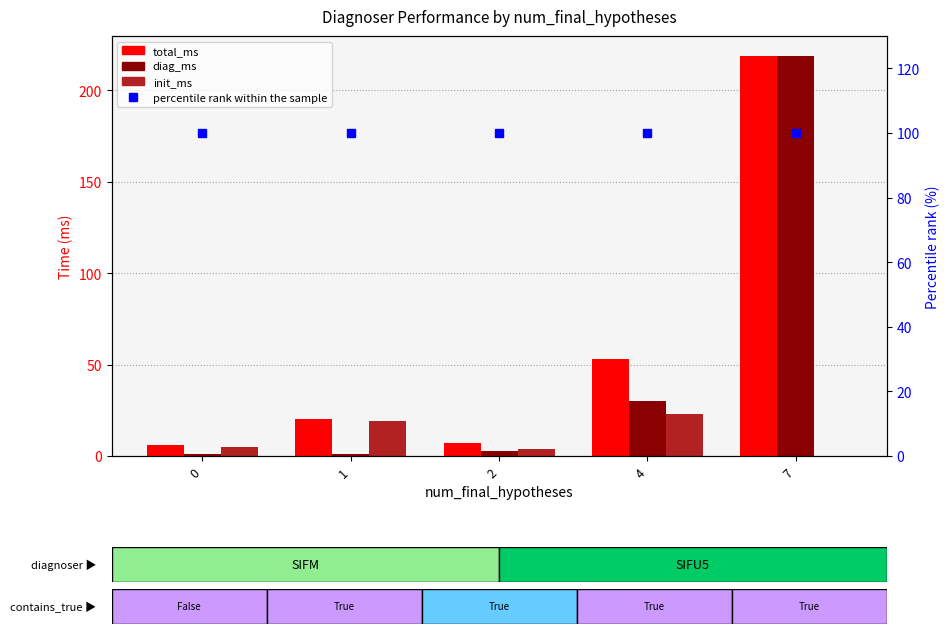

What is the value of the percentile rank within the sample bar at the 4th from the left?

100.0